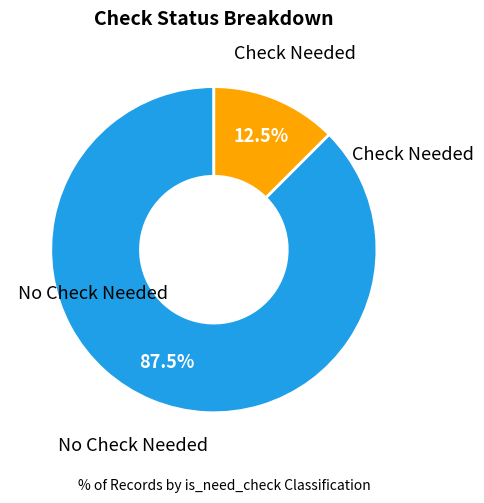

Between Check Needed and No Check Needed, which is larger?

No Check Needed